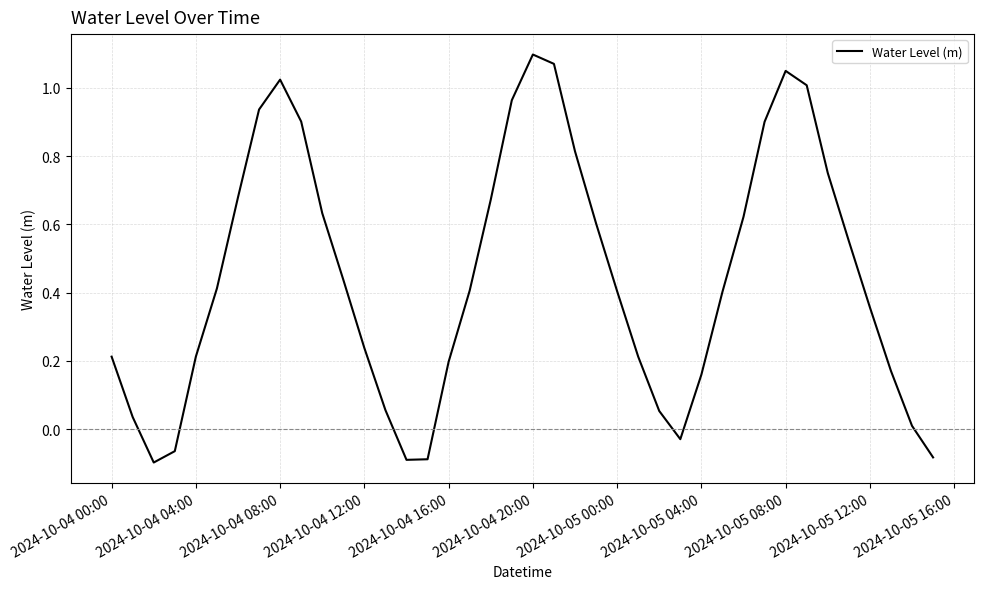

What is the difference between the maximum and minimum values?

1.2